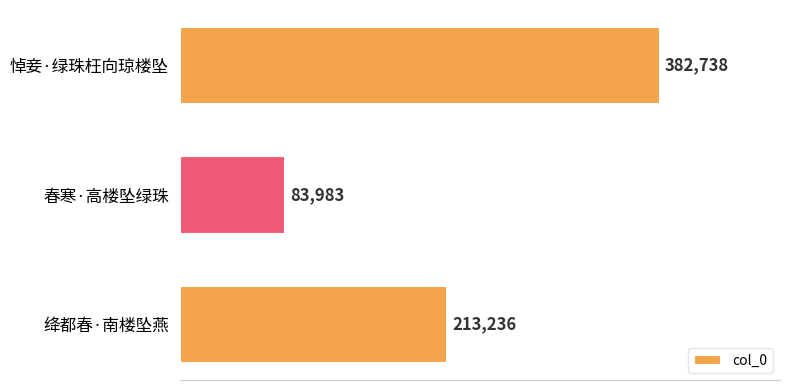

List the labels in order of value, smallest first.

春寒·高楼坠绿珠, 绛都春·南楼坠燕, 悼妾·绿珠枉向琼楼坠